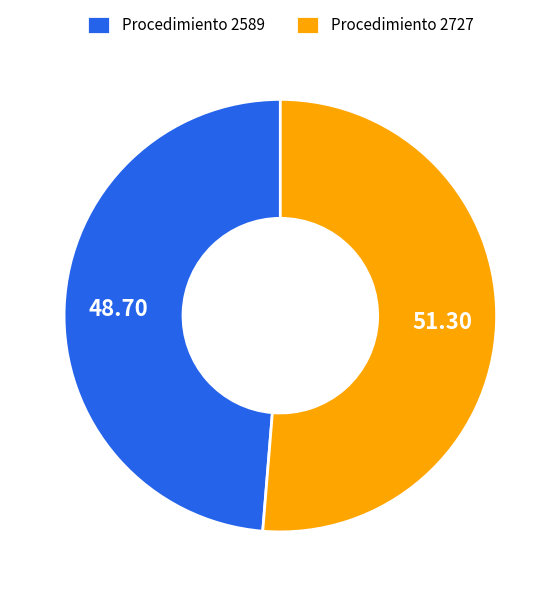

What is the ratio of the value at Procedimiento 2727 to the value at Procedimiento 2589?

1.1